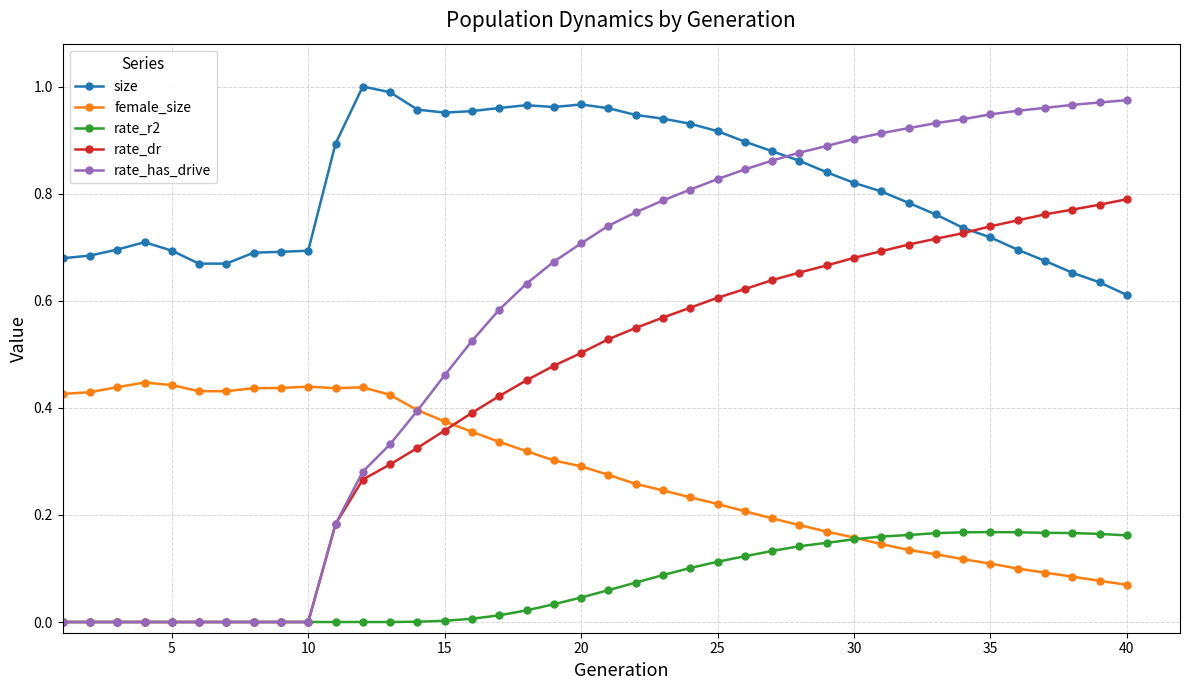

Which series has the largest total across all categories?

size